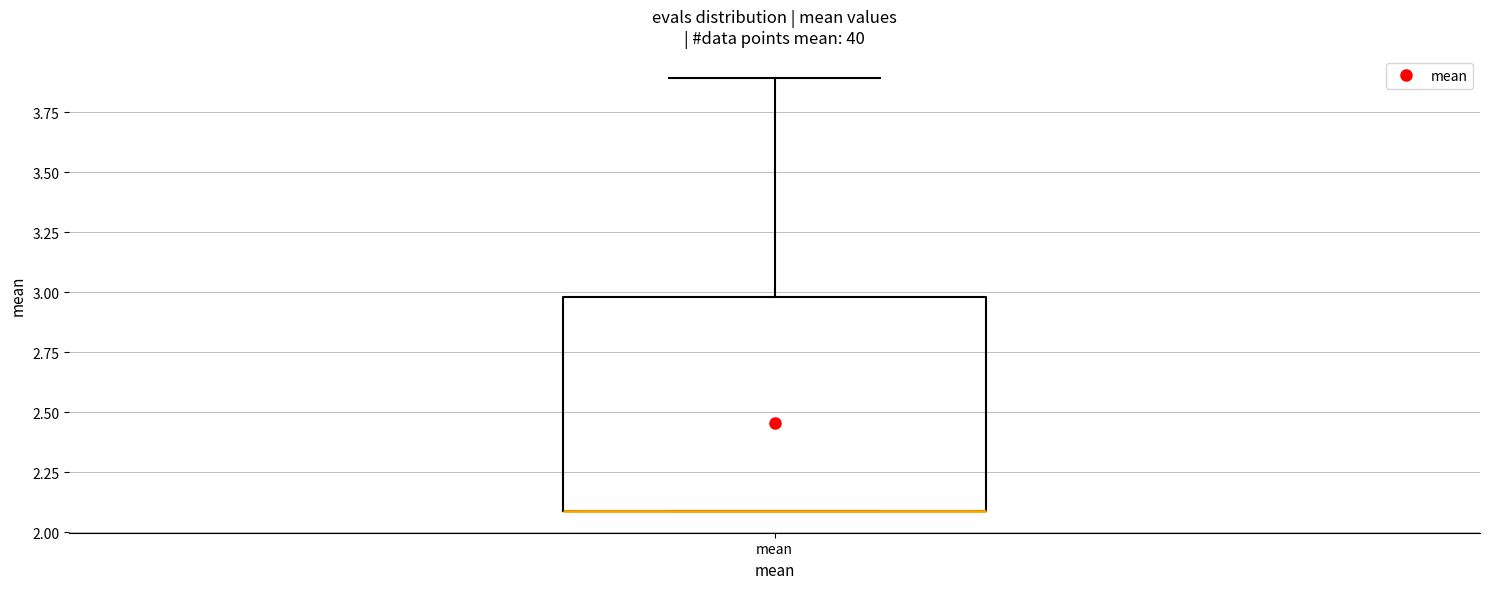

Transcribe this box plot: give where the median line is, the range the box spans, and where the two whiskers end, as read against the y-axis. The values are not printed on the chart, so give them approximately, as read against the axis.

median 2.1 (drawn on the box's lower edge), box 2.1 to 3.0, whiskers 2.1 to 3.9